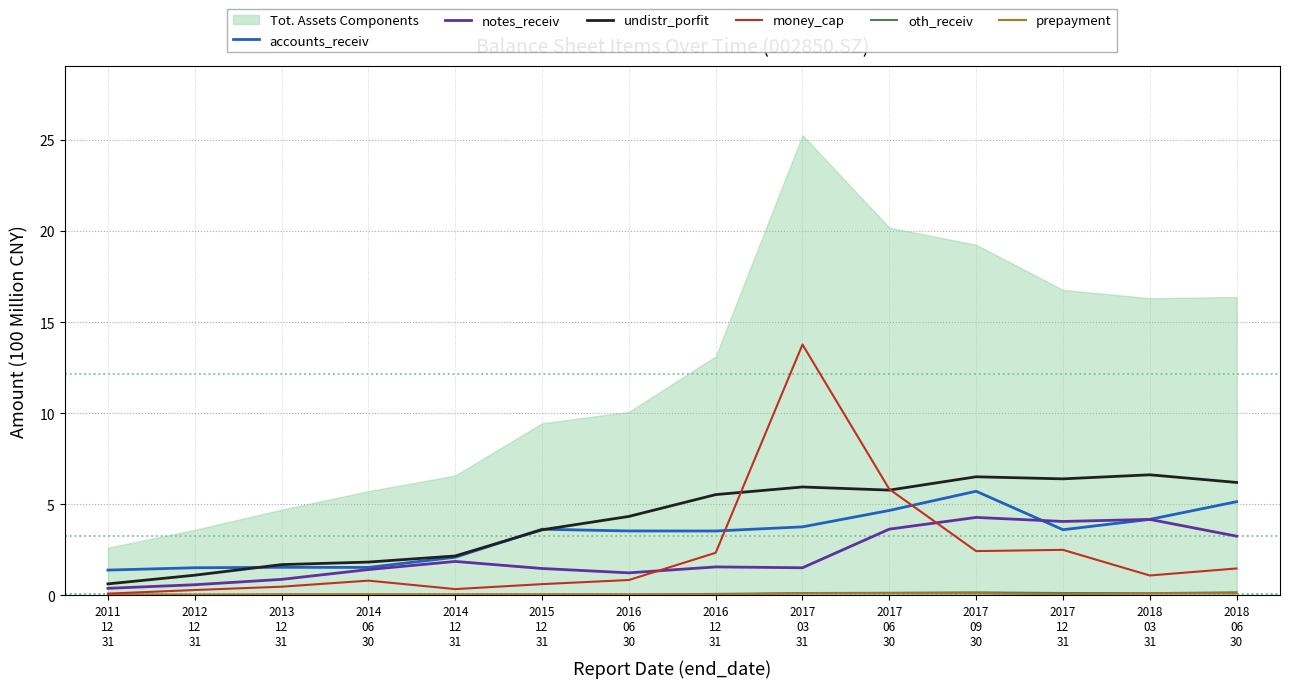

At how many categories does at least one series exceed 1?

14